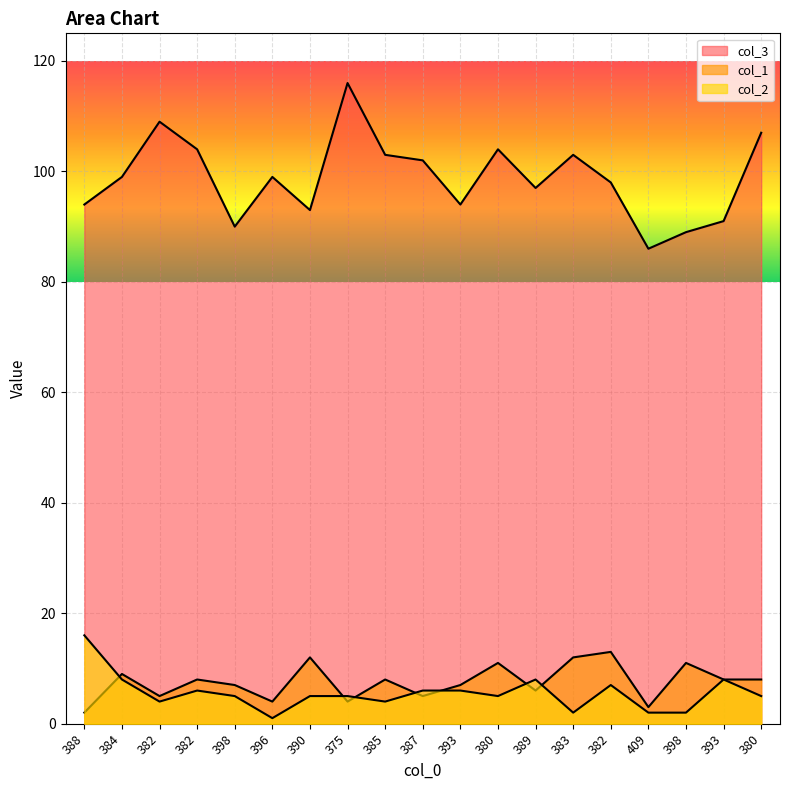

Is it true that col_2 equals 11 at 389?

False